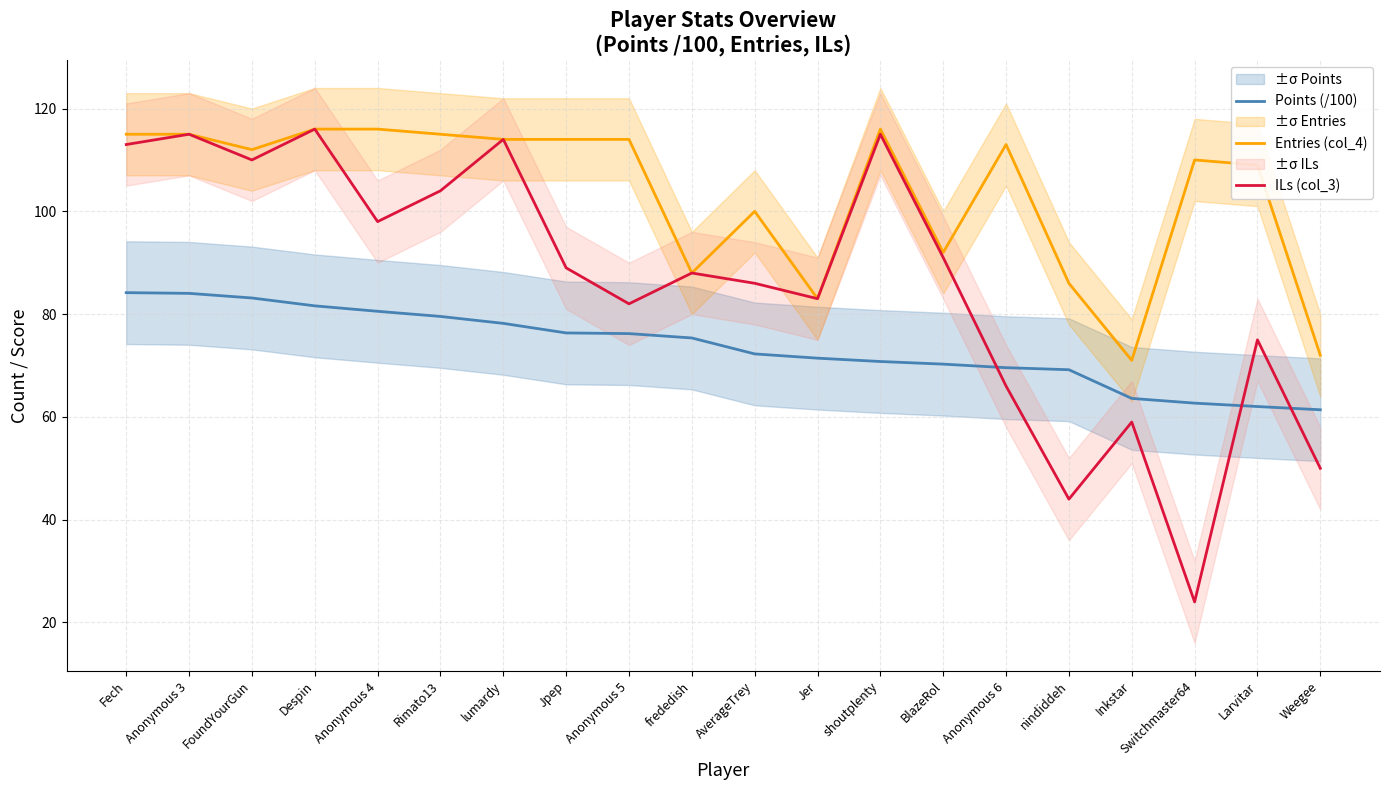

What value does the ILs (col_3) series have at Jpep?

89.0